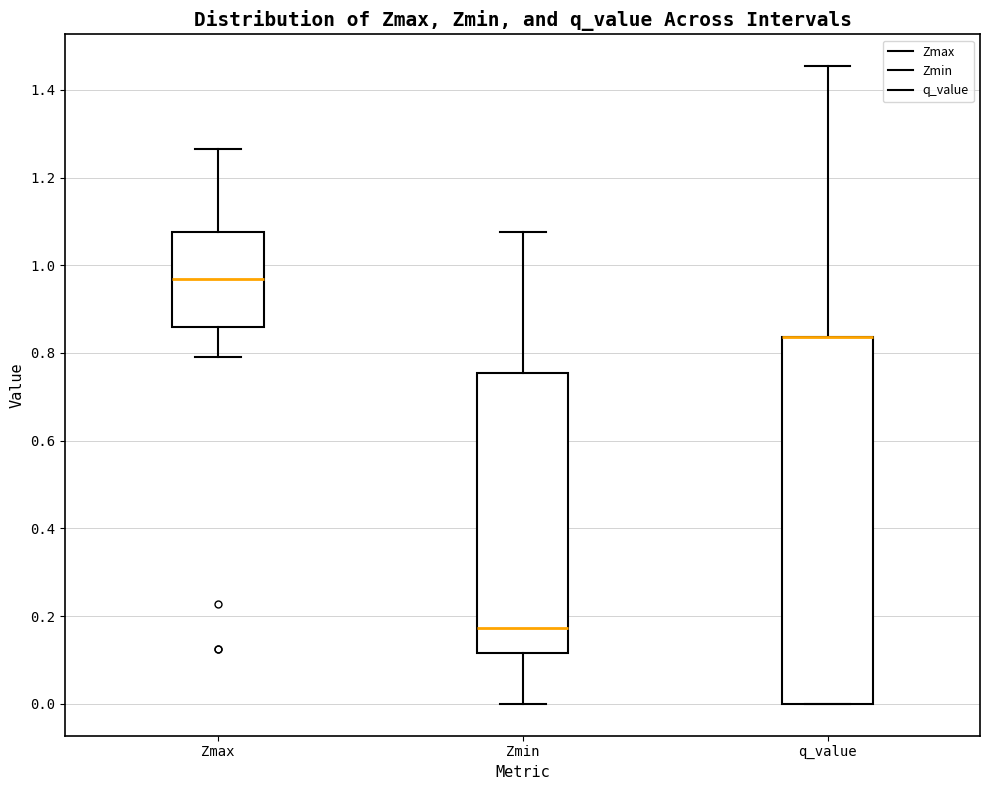

Where is the upper edge of the box for Zmin on the y-axis? The values are not printed on the chart, so give them approximately, as read against the axis.

0.76